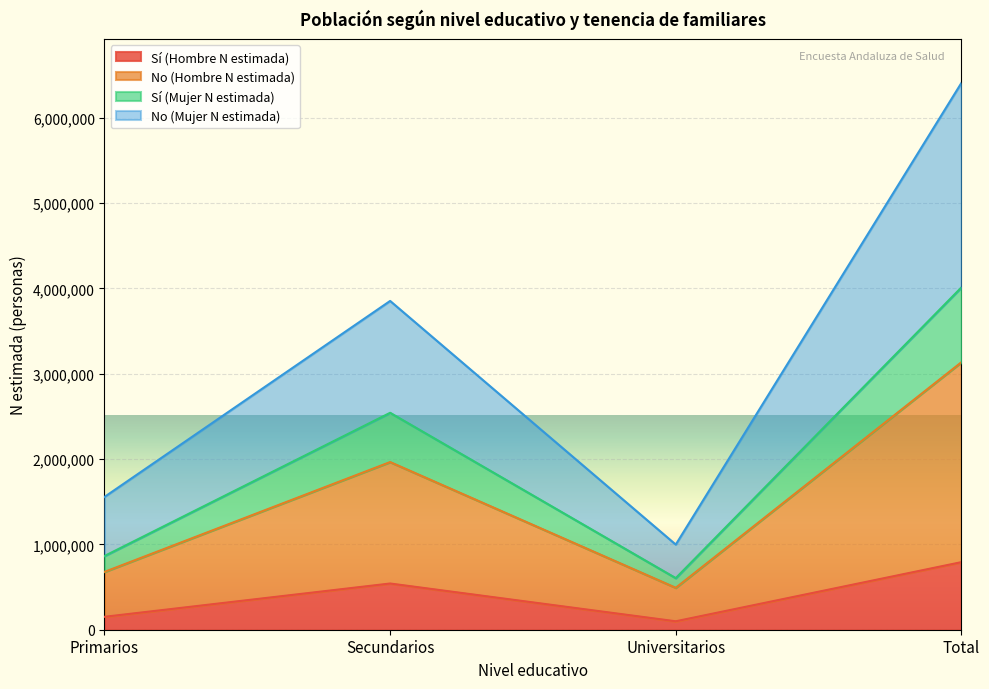

What is the total value across all series at Secundarios?

3852444